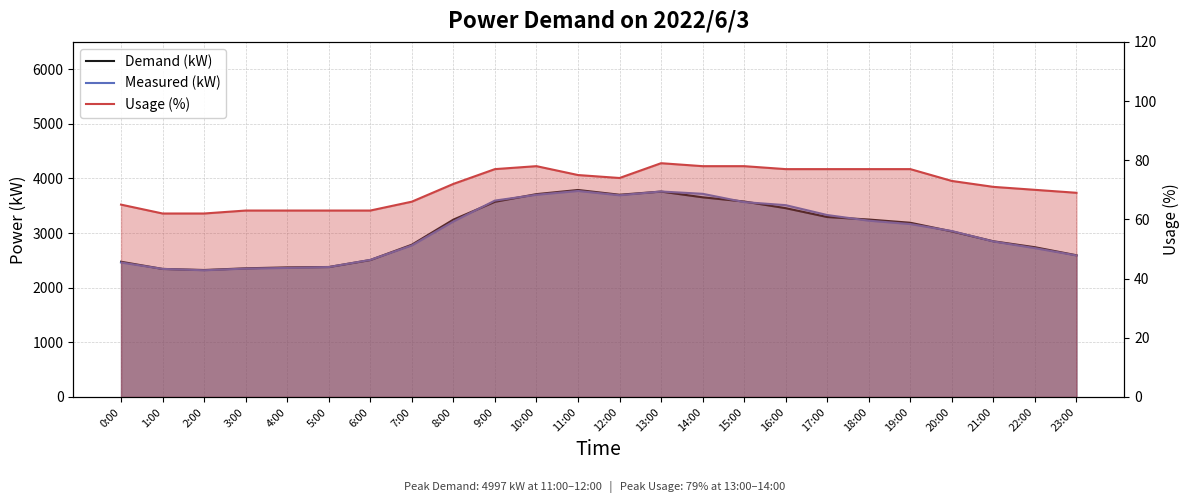

What is the sum of the Demand (kW) values at 16:00 and 6:00?

5963